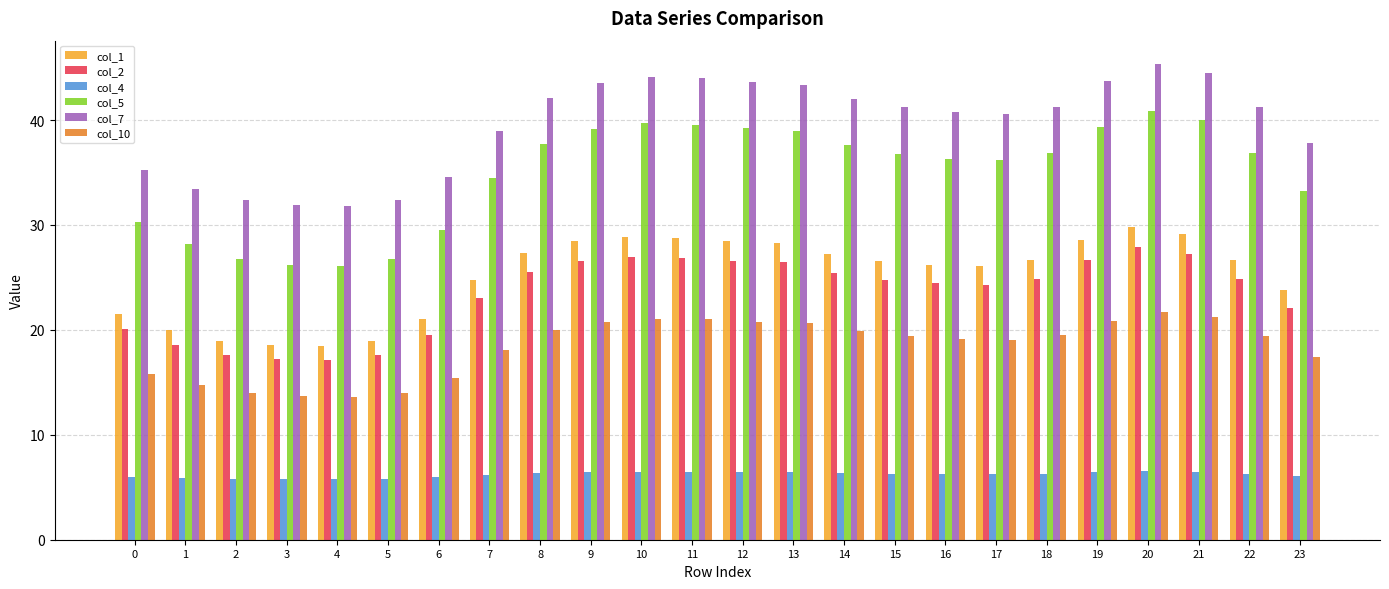

What is the spread (max minus min) of values at 4?

26.0